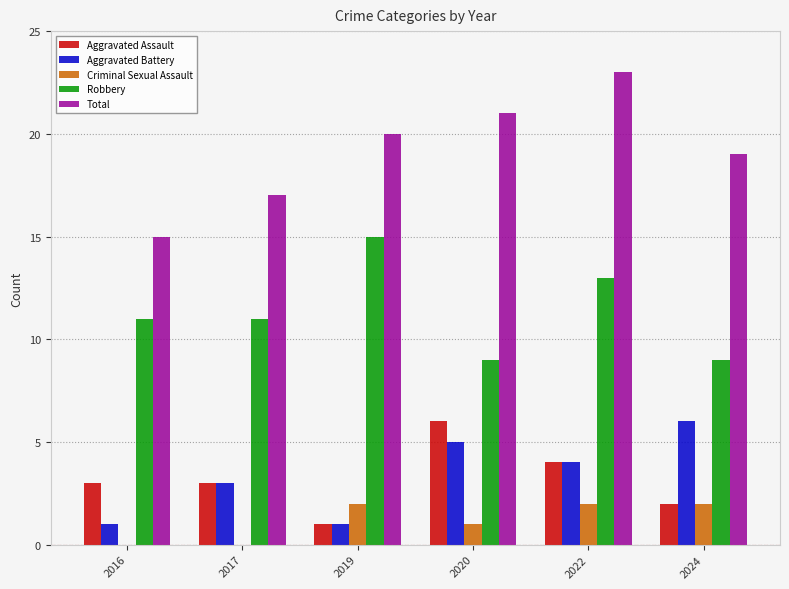

At which label does Total reach its peak?

2022